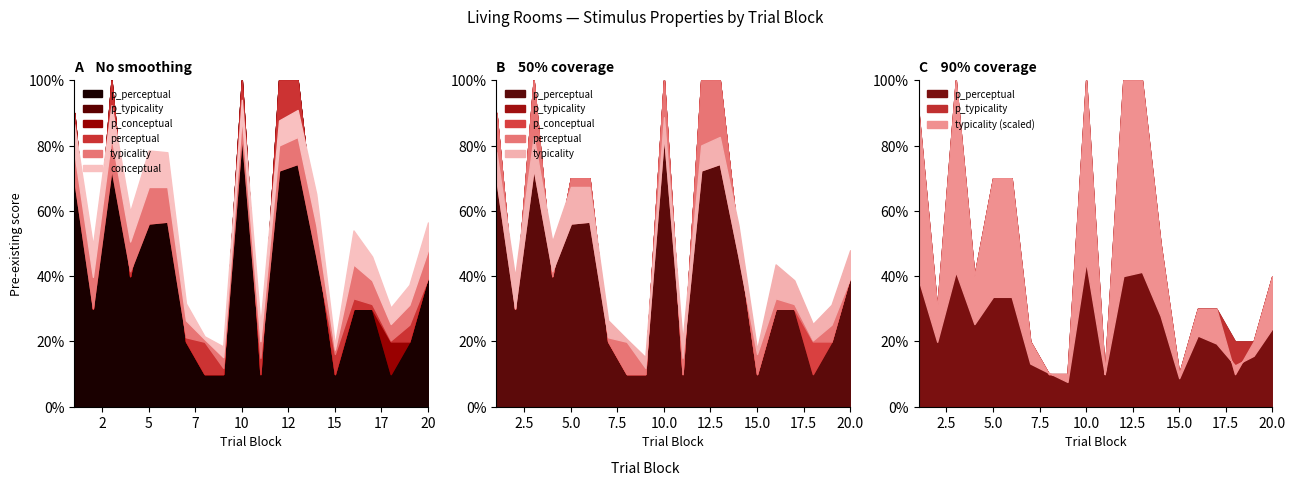

What is the difference between the highest and lowest values at 12?

77.7